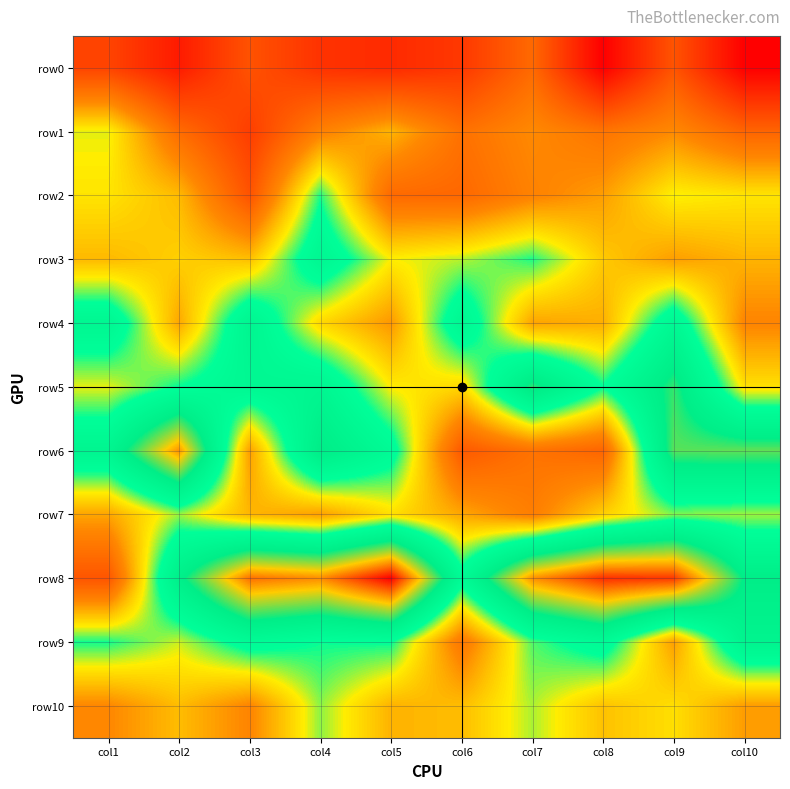

Rank the series at col3 from highest to lowest value.

row8, row4, row5, row9, row3, row7, row6, row10, row2, row0, row1